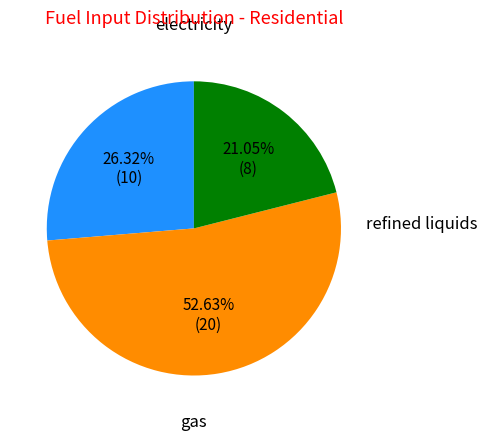

Is there any slice that represents more than half of the pie?

Yes